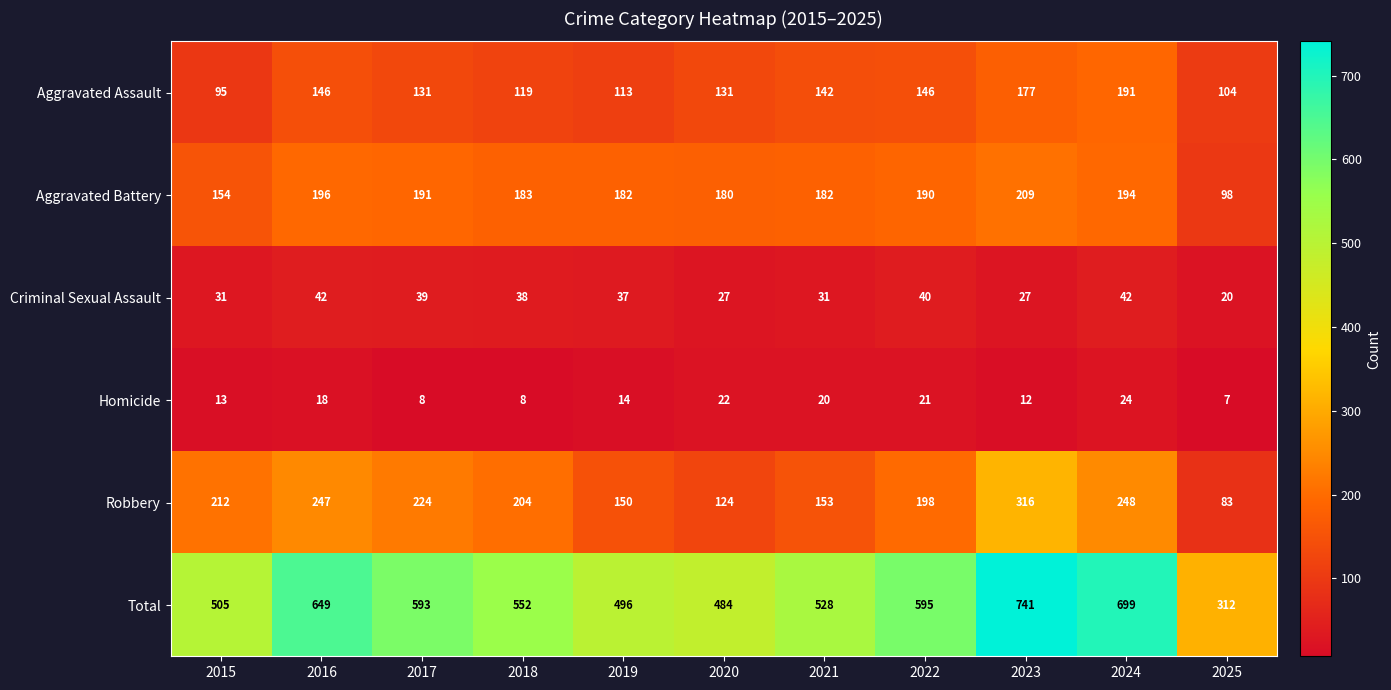

Is it true that Aggravated Assault equals 142 at 2021?

True